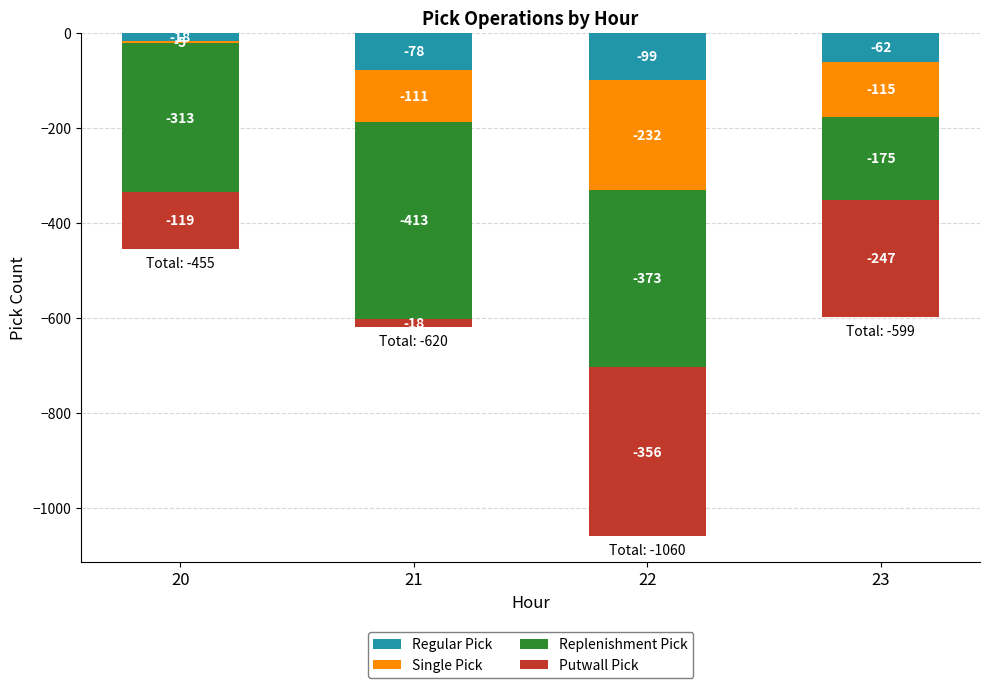

Between 20 and 23, which series saw the biggest shift?

Replenishment Pick